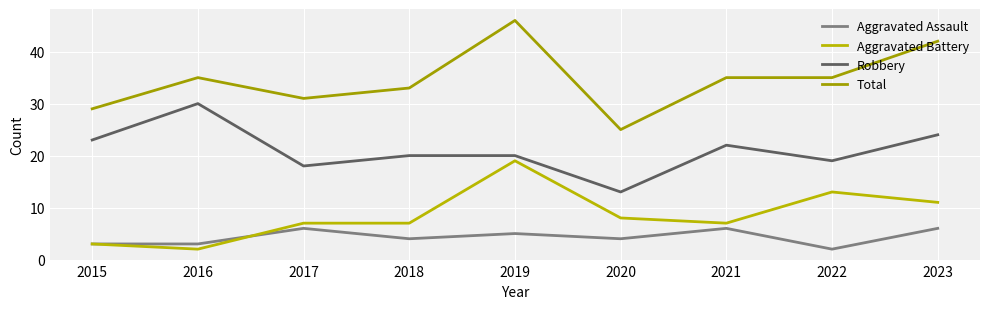

Which series changed the most between 2015 and 2021?

Total